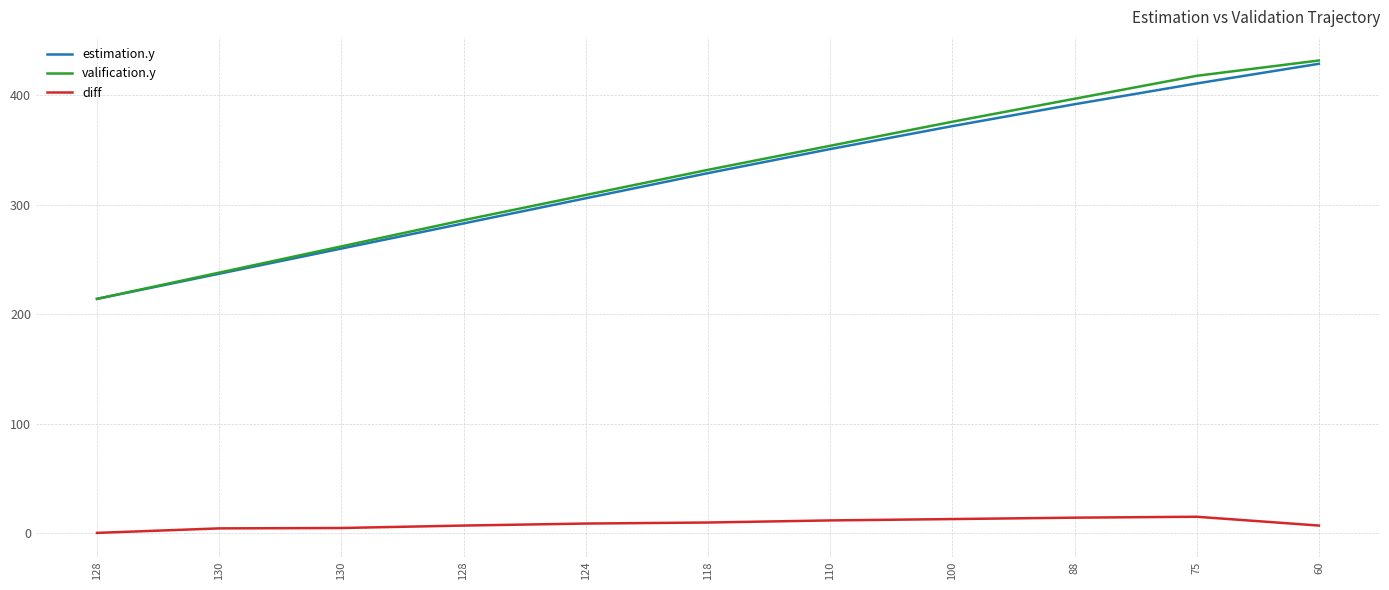

Does the chart display data point markers on the line(s)?

No